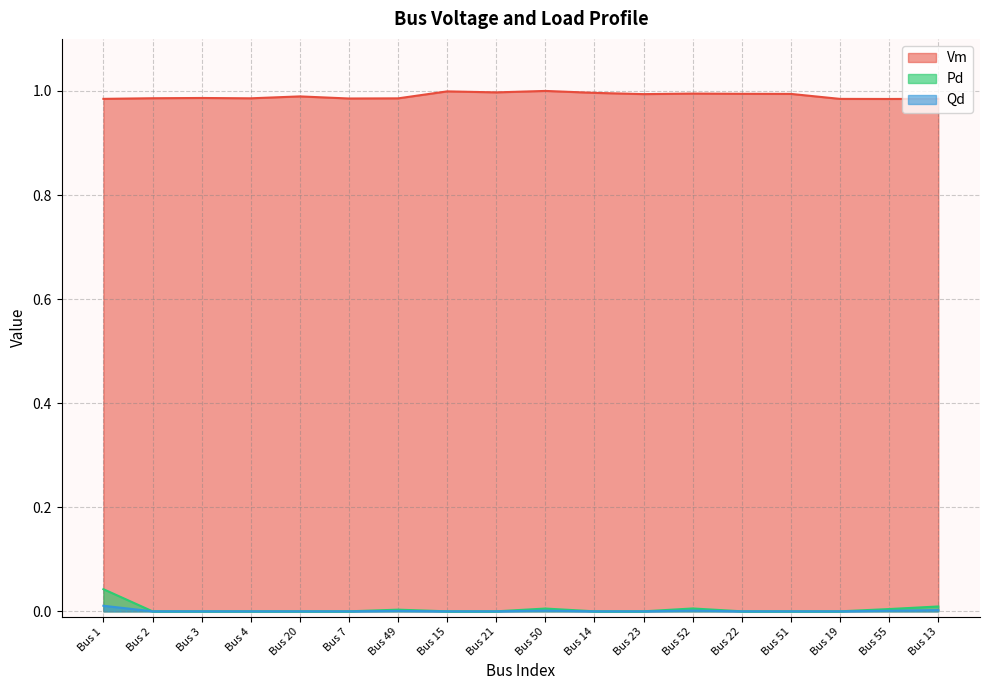

True or false: Pd and Qd cross at least once.

False